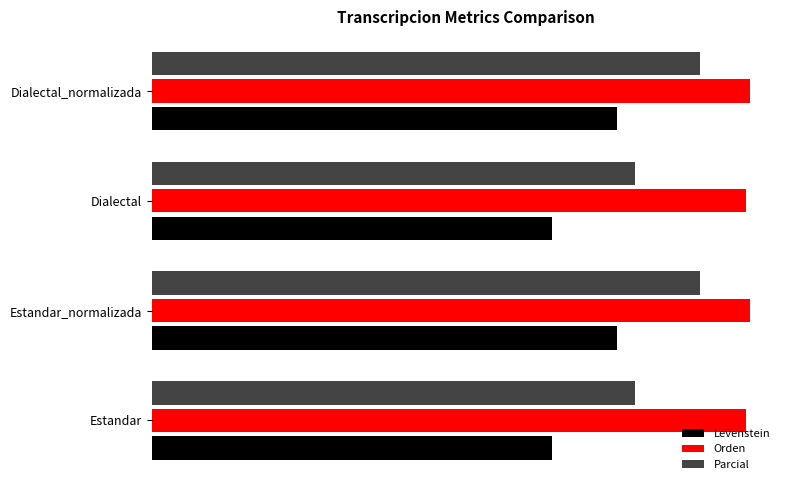

What are all the series names shown in the legend?

Levenstein, Orden, Parcial